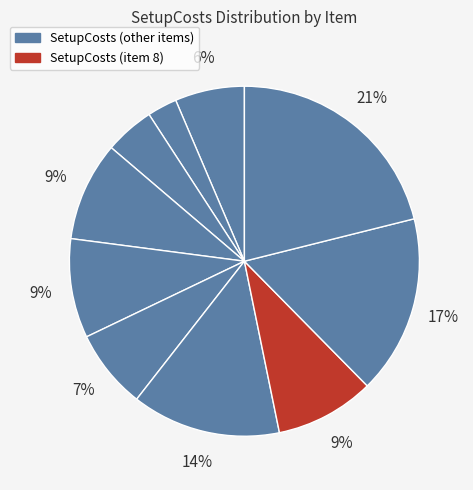

Rank the categories by value from highest to lowest.

10, 9, 7, 4, 5, 8, 6, 1, 3, 2